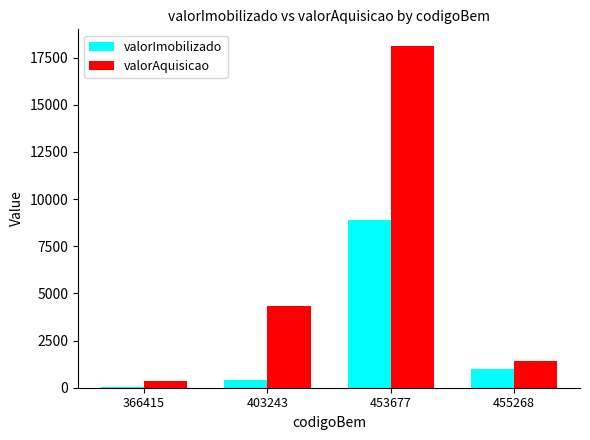

At which category does the chart reach its peak across all series?

453677